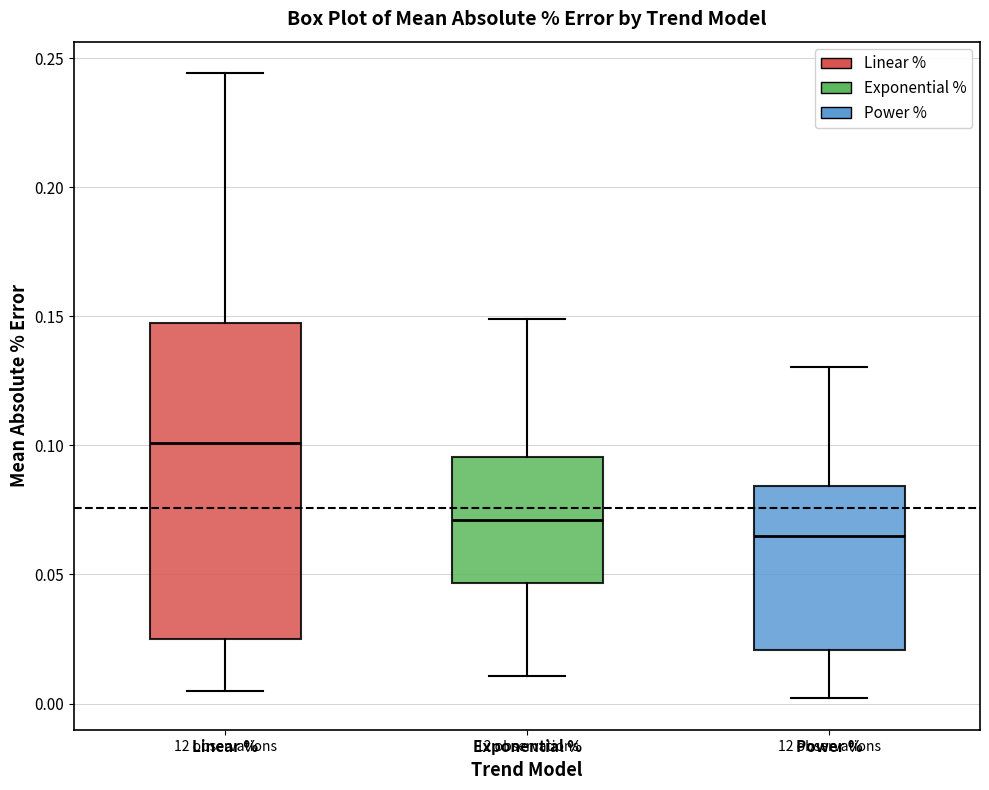

Reading left to right, transcribe this box plot: for each box, give where its median line is, the range the box spans, and where its two whiskers end, as read against the y-axis. The values are not printed on the chart, so give them approximately, as read against the axis.

Linear %: median 0.100, box 0.025 to 0.145, whiskers 0.005 to 0.245
Exponential %: median 0.070, box 0.045 to 0.095, whiskers 0.010 to 0.150
Power %: median 0.065, box 0.020 to 0.085, whiskers 0.000 to 0.130